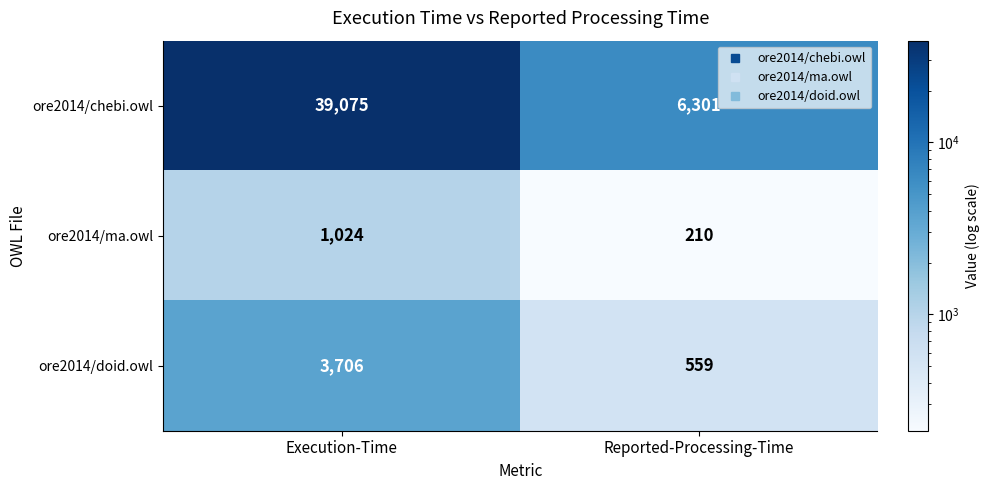

What is the sum of all ore2014/chebi.owl values?

45376